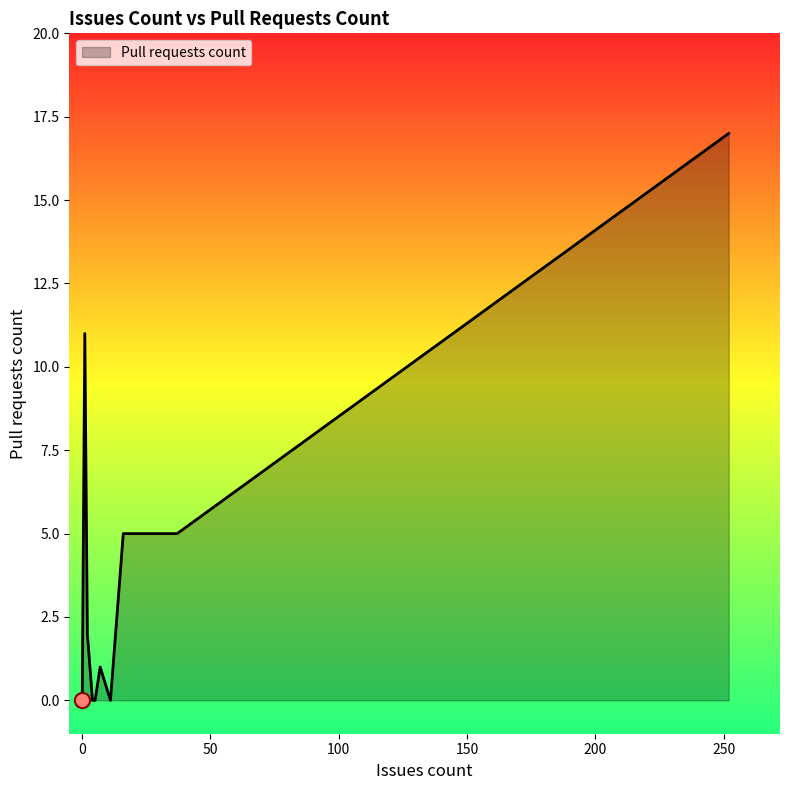

What is the change in value from 16 to 7?

-4